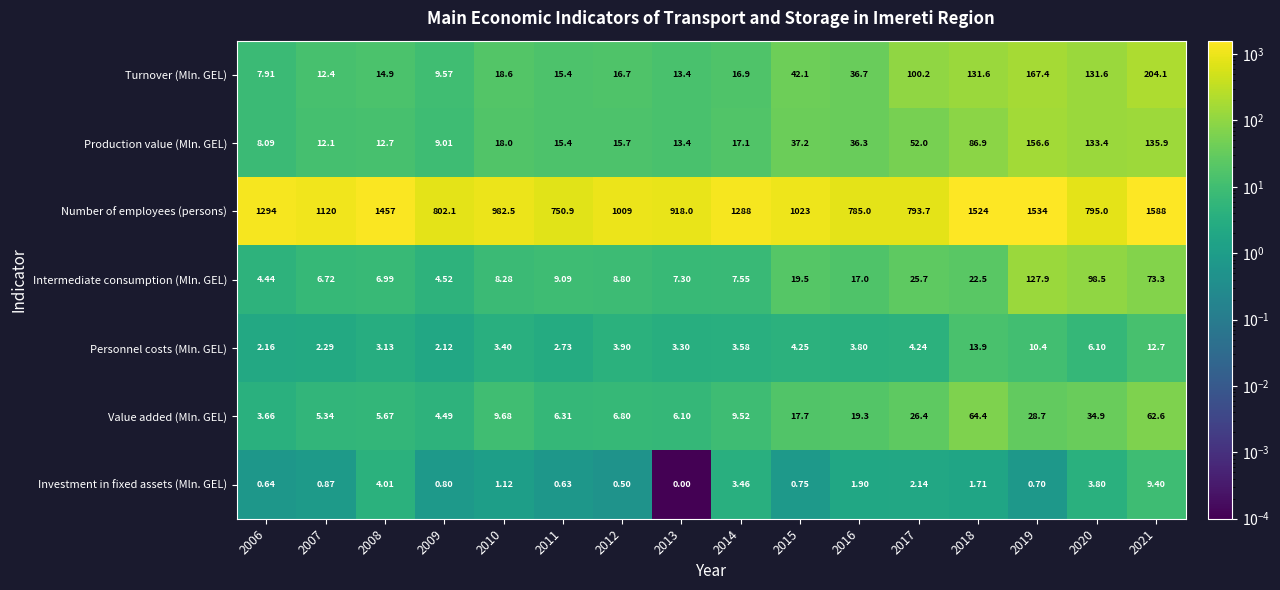

Which series has the largest total across all categories?

Number of employees (persons)